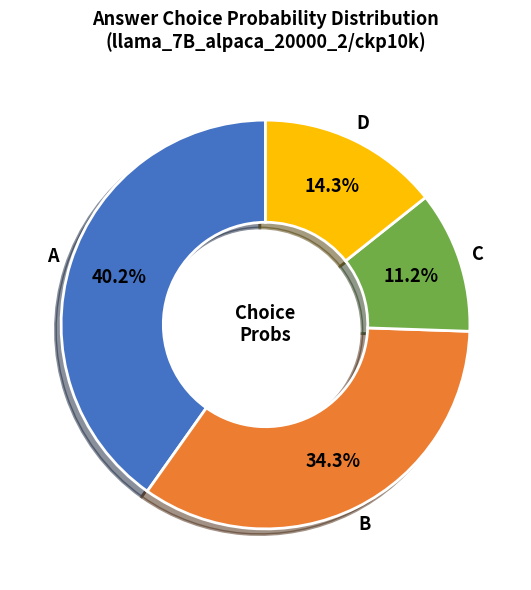

To the nearest percent, what portion does D represent?

14%